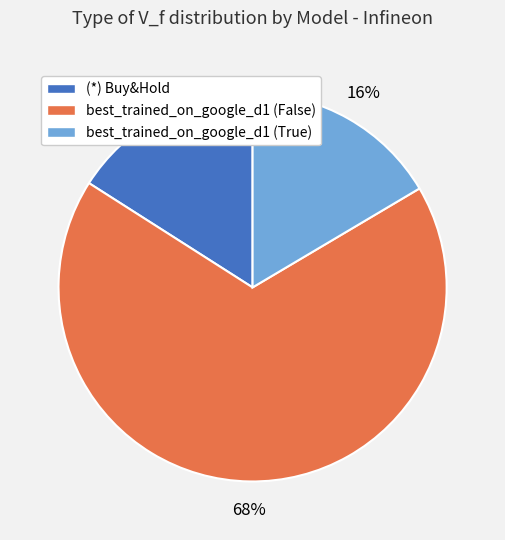

Is the sum of best_trained_on_google_d1 (False) and best_trained_on_google_d1 (True) greater than half?

Yes